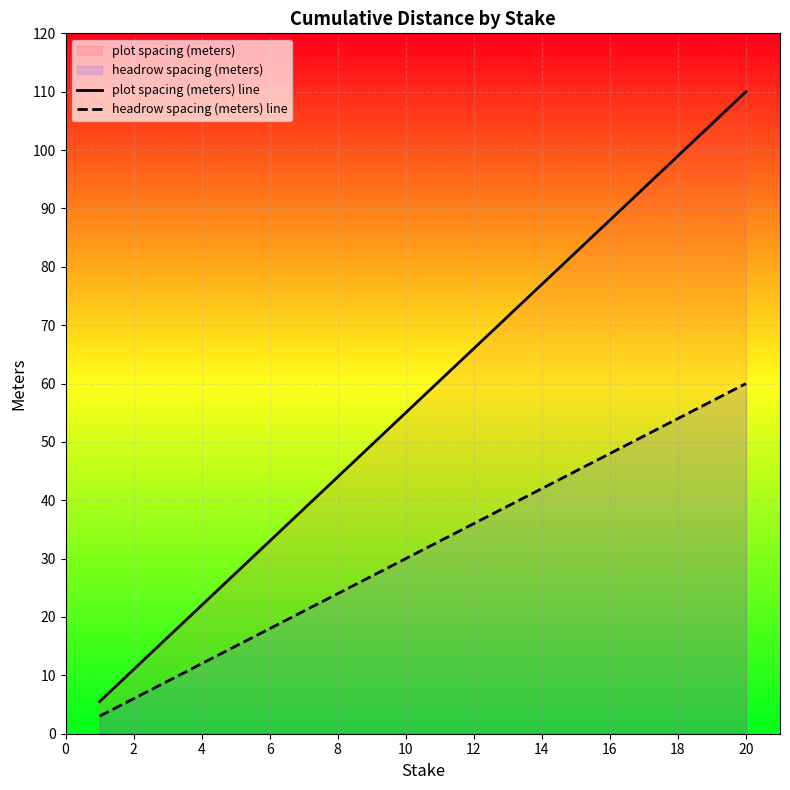

How many values in the headrow spacing (meters) line series are below 33?

10